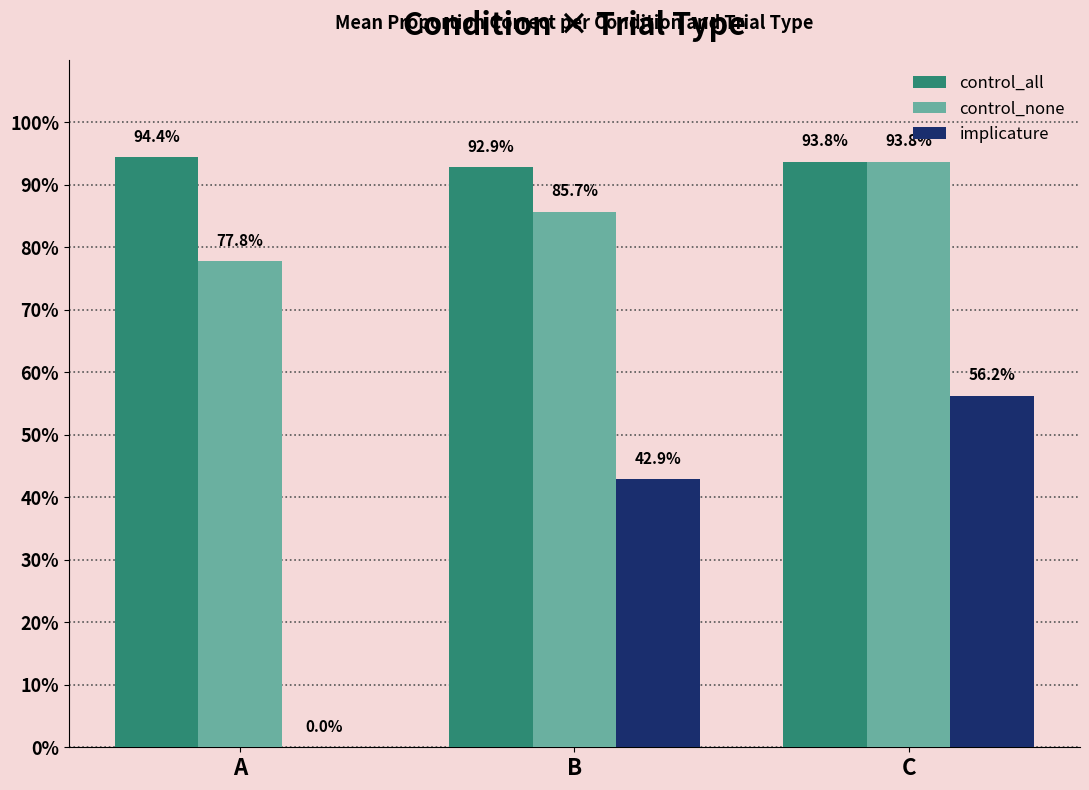

At which label does control_all reach its minimum?

B